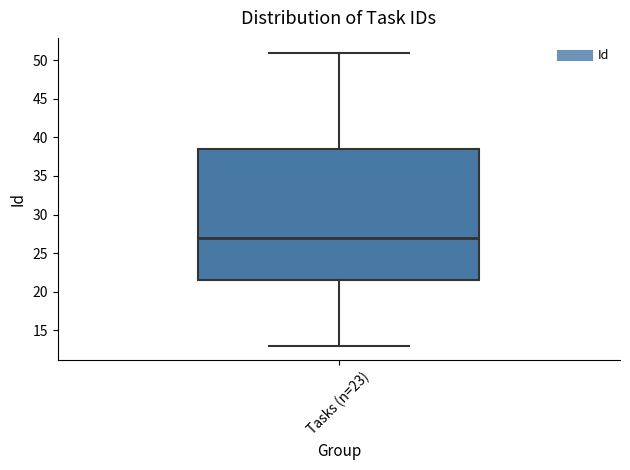

Transcribe this box plot: give where the median line is, the range the box spans, and where the two whiskers end, as read against the y-axis. The values are not printed on the chart, so give them approximately, as read against the axis.

median 27.0, box 21.5 to 38.5, whiskers 13.0 to 51.0